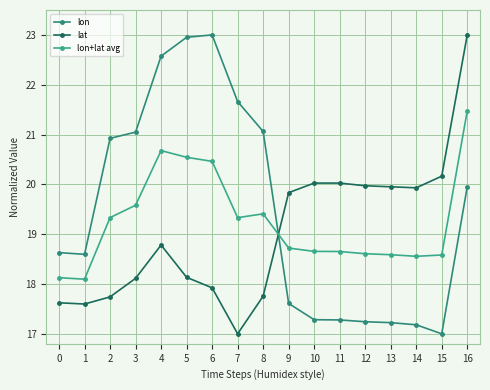

Reading right to left, list all the values displayed in this chart.

lon: 20.0	17.0	17.2	17.2	17.2	17.3	17.3	17.6	21.1	21.7	23.0	23.0	22.6	21.0	20.9	18.6	18.6
lat: 23.0	20.2	19.9	20.0	20.0	20.0	20.0	19.8	17.8	17.0	17.9	18.1	18.8	18.1	17.7	17.6	17.6
lon+lat avg: 21.5	18.6	18.6	18.6	18.6	18.7	18.7	18.7	19.4	19.3	20.5	20.5	20.7	19.6	19.3	18.1	18.1